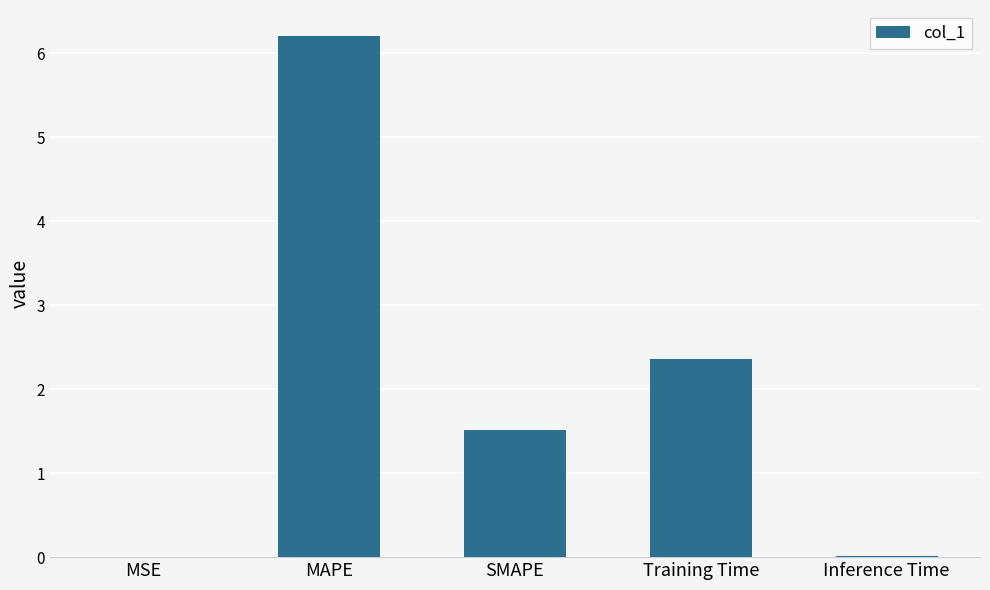

The value at SMAPE is 1.5. True or false?

True